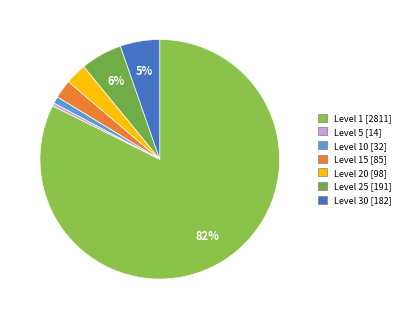

How many segments does this pie chart have?

7